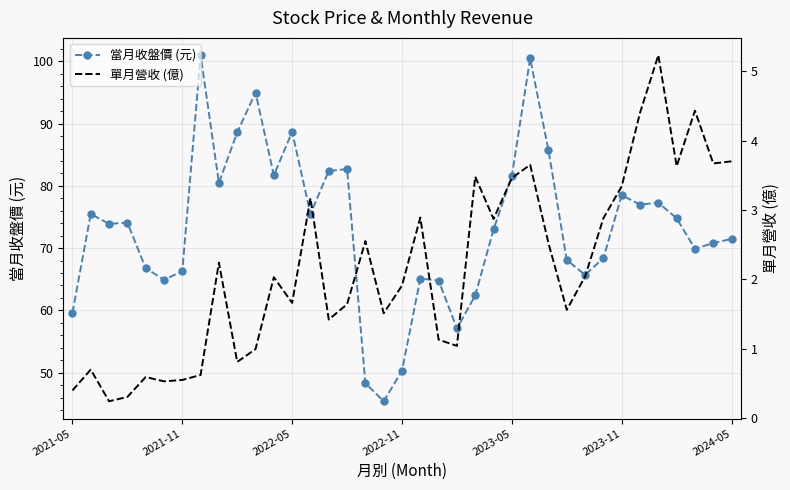

In 當月收盤價 (元), how many points are lower than both neighbors (excluding endpoints)?

10